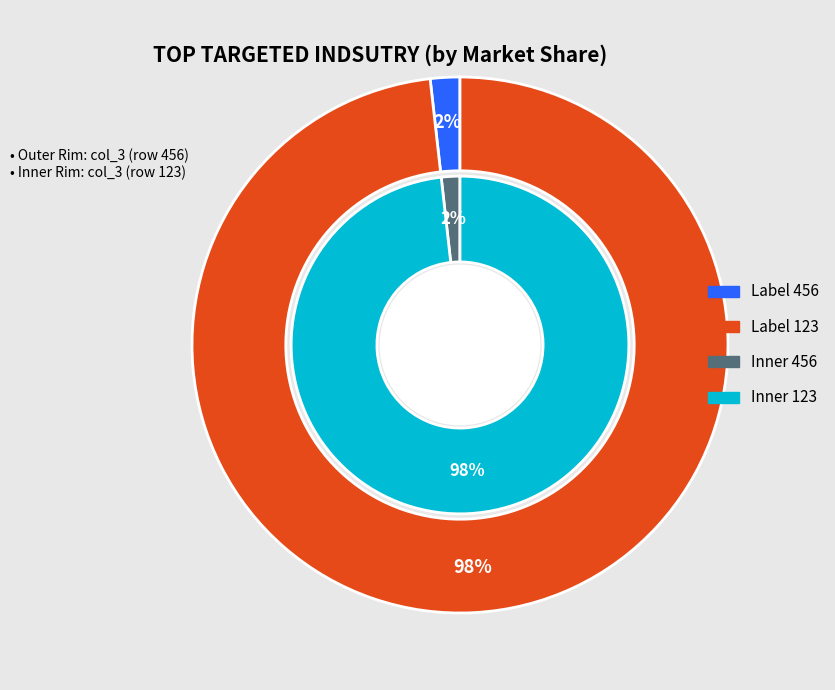

How many segments does this pie chart have?

2